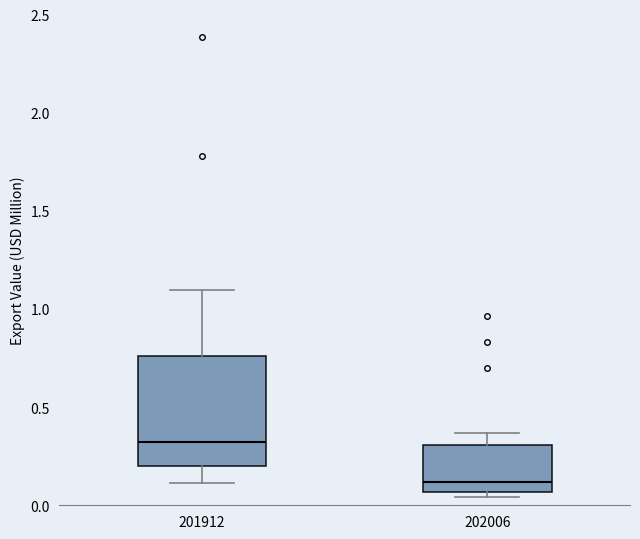

Where is the upper edge of the box at x = 201912 on the y-axis? The values are not printed on the chart, so give them approximately, as read against the axis.

0.75